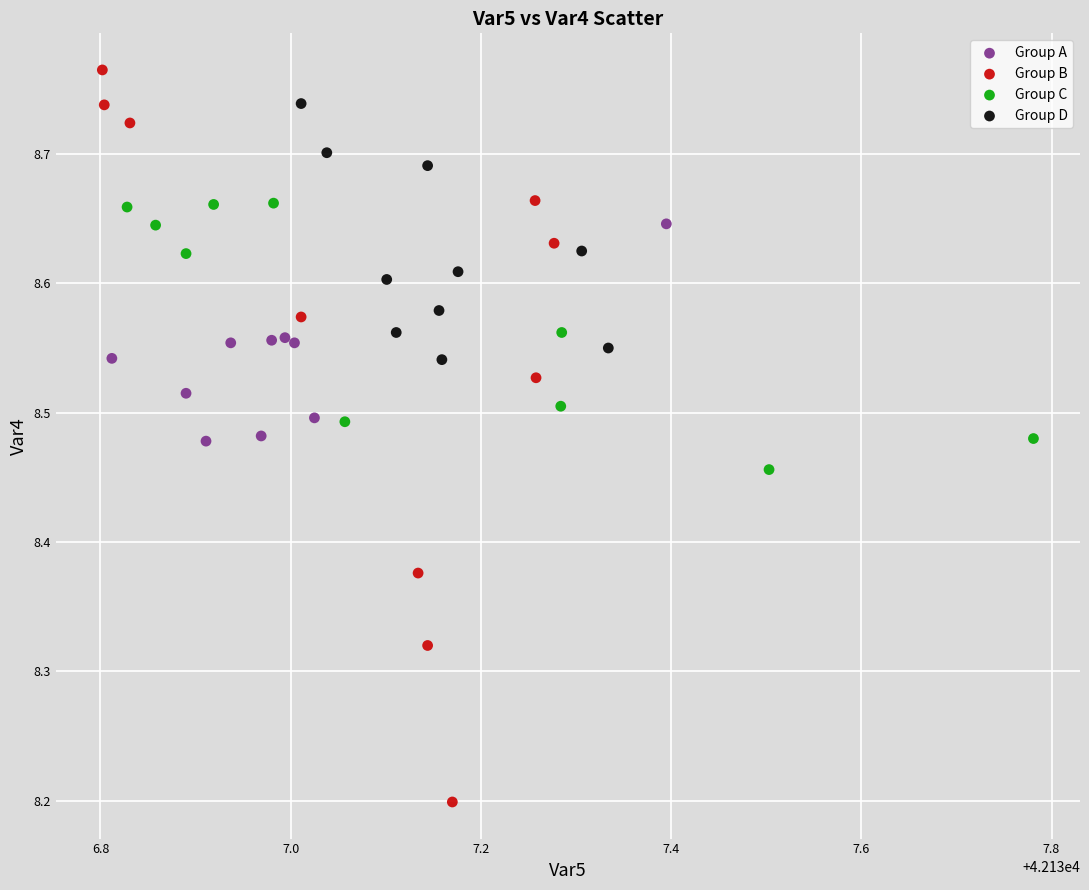

Which series has the largest Y range (max minus min)?

Group B